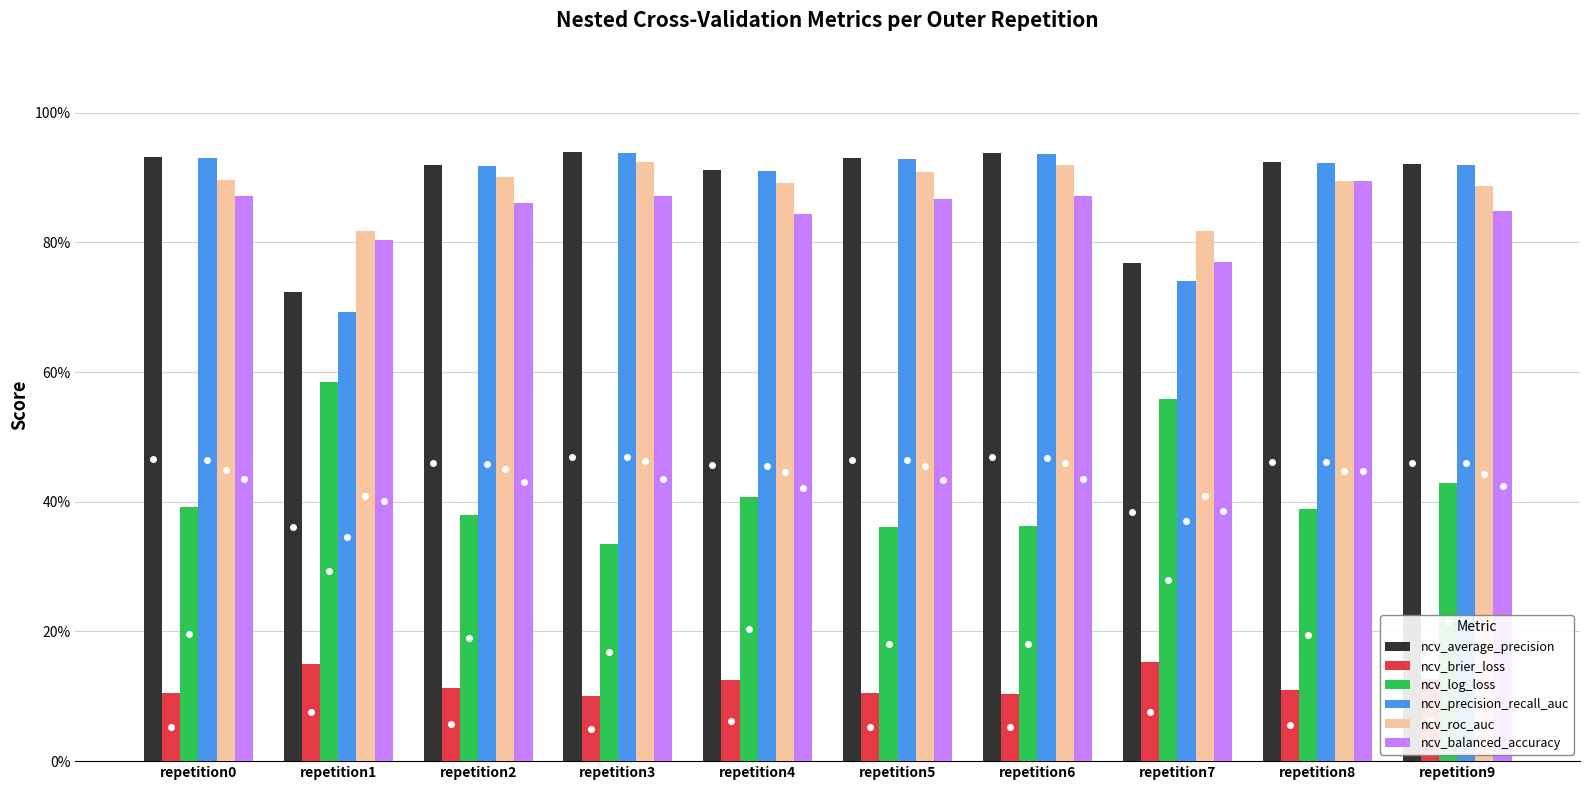

What is the sum of all ncv_brier_loss values?

1.2